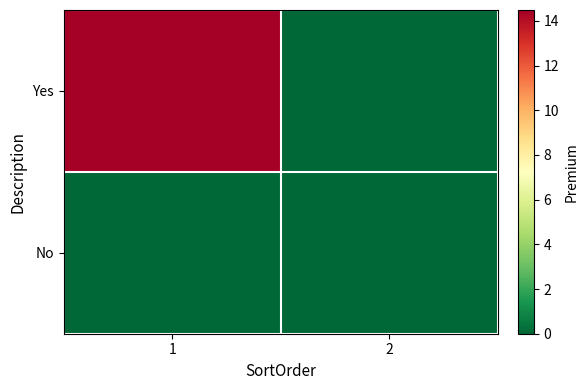

What is the difference between the highest and lowest values at 1?

14.5